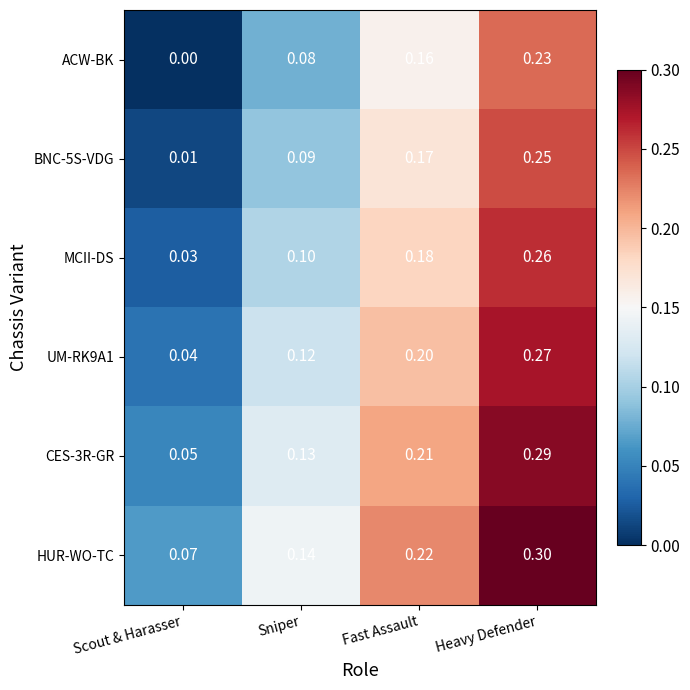

List the labels in order of BNC-5S-VDG value, largest first.

Heavy Defender, Fast Assault, Sniper, Scout & Harasser